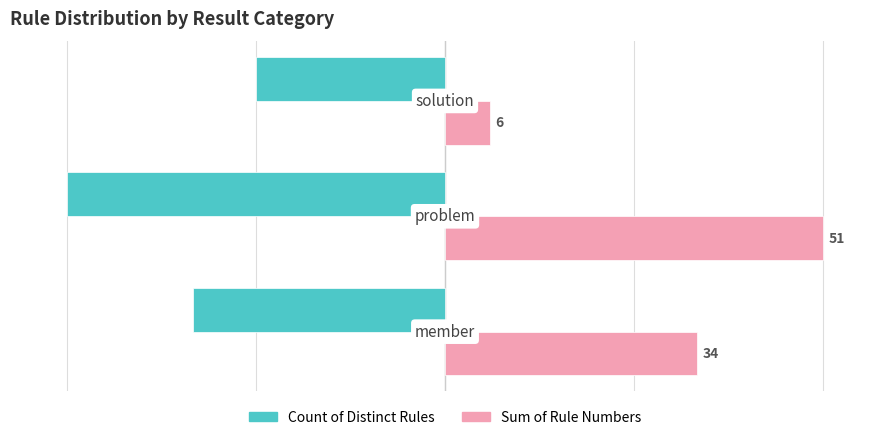

What are all the series names shown in the legend?

Count of Distinct Rules, Sum of Rule Numbers